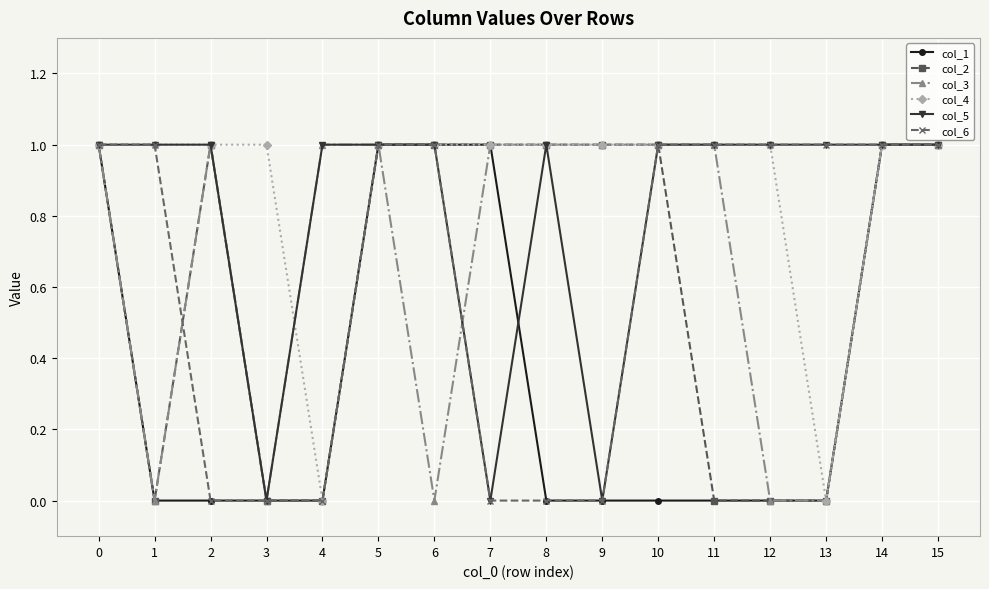

Reading left to right, transcribe all the data shown in this chart.

col_1: 0=1	1=0	2=0	3=0	4=0	5=1	6=1	7=1	8=0	9=0	10=0	11=0	12=0	13=0	14=1	15=1
col_2: 0=1	1=0	2=1	3=0	4=0	5=1	6=1	7=1	8=1	9=1	10=1	11=0	12=0	13=0	14=1	15=1
col_3: 0=1	1=0	2=1	3=0	4=1	5=1	6=0	7=1	8=1	9=1	10=1	11=1	12=0	13=0	14=1	15=1
col_4: 0=1	1=1	2=1	3=1	4=0	5=1	6=1	7=1	8=1	9=1	10=1	11=1	12=1	13=0	14=1	15=1
col_5: 0=1	1=1	2=1	3=0	4=1	5=1	6=1	7=0	8=1	9=0	10=1	11=1	12=1	13=1	14=1	15=1
col_6: 0=1	1=1	2=0	3=0	4=0	5=1	6=1	7=0	8=0	9=0	10=1	11=1	12=1	13=1	14=1	15=1